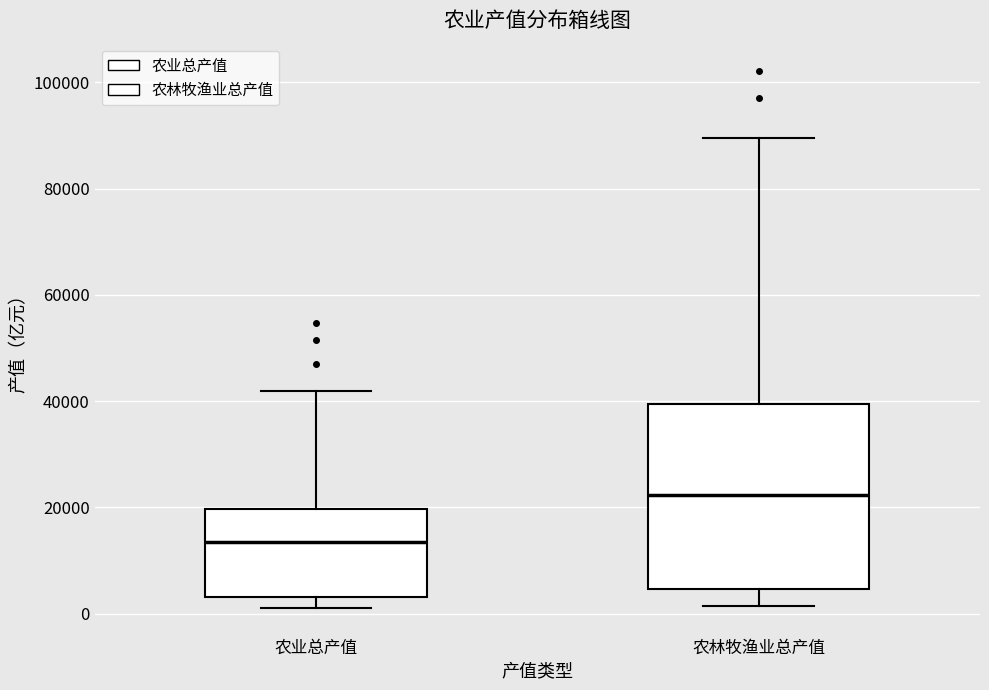

Reading left to right, transcribe this box plot: for each box, give where its median line is, the range the box spans, and where its two whiskers end, as read against the y-axis. The values are not printed on the chart, so give them approximately, as read against the axis.

农业总产值: median 14000, box 4000 to 20000, whiskers 2000 to 42000
农林牧渔业总产值: median 22000, box 4000 to 40000, whiskers 2000 to 90000